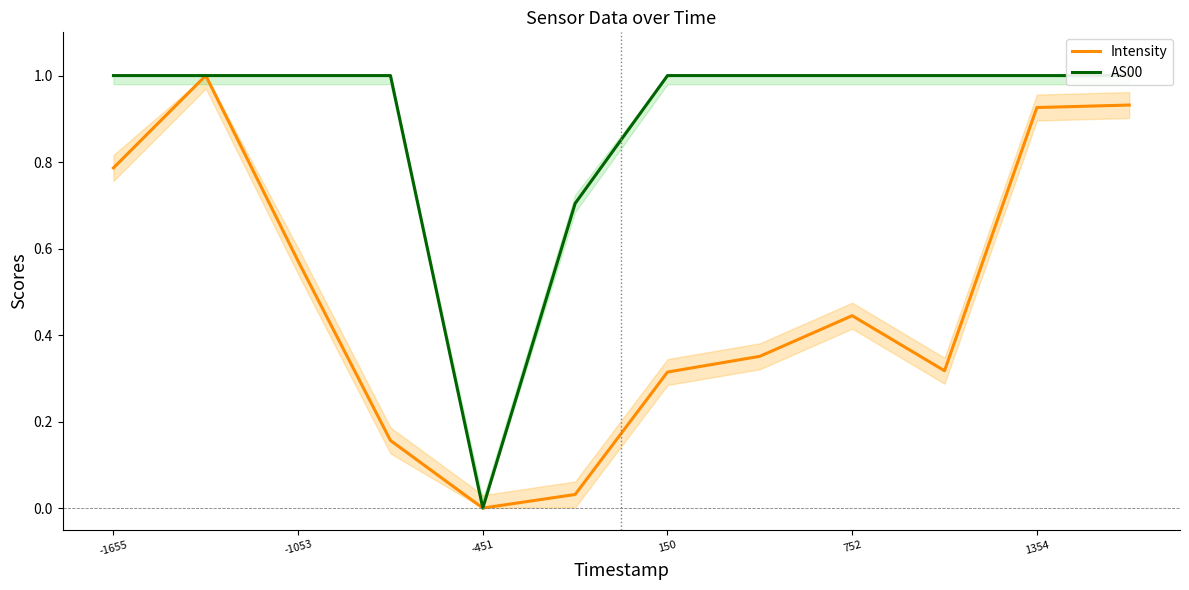

What is the highest value of the Intensity series?

1.0